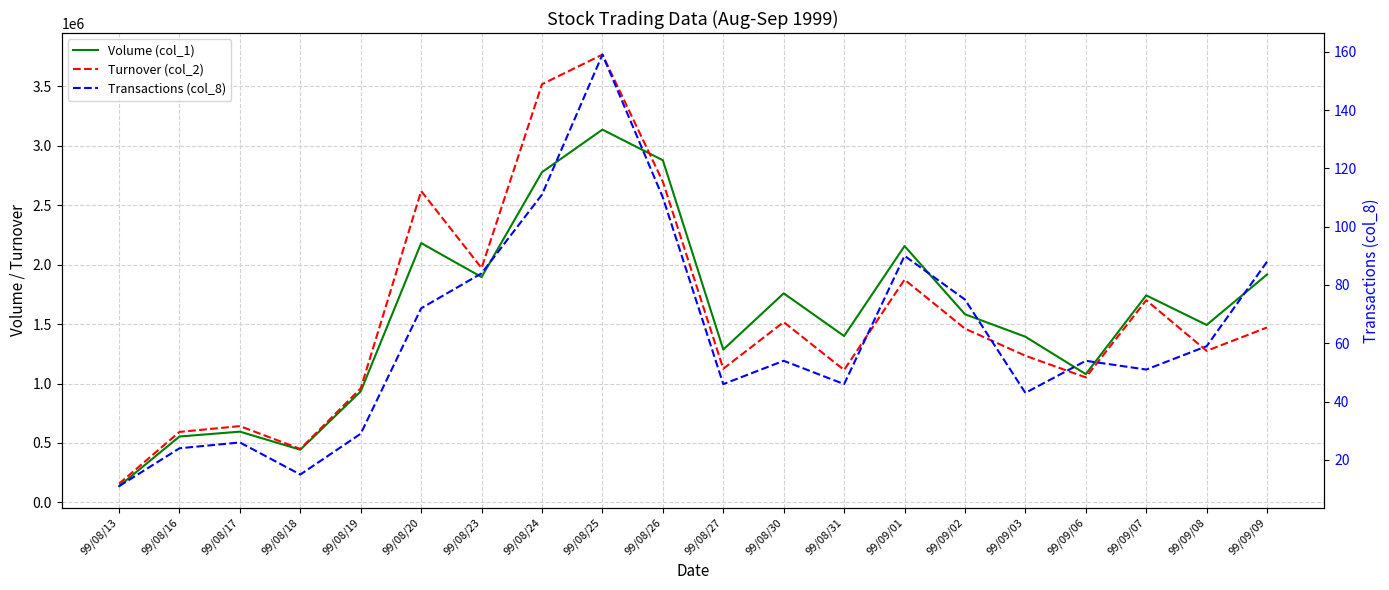

Which series has the largest range (max minus min)?

Turnover (col_2)